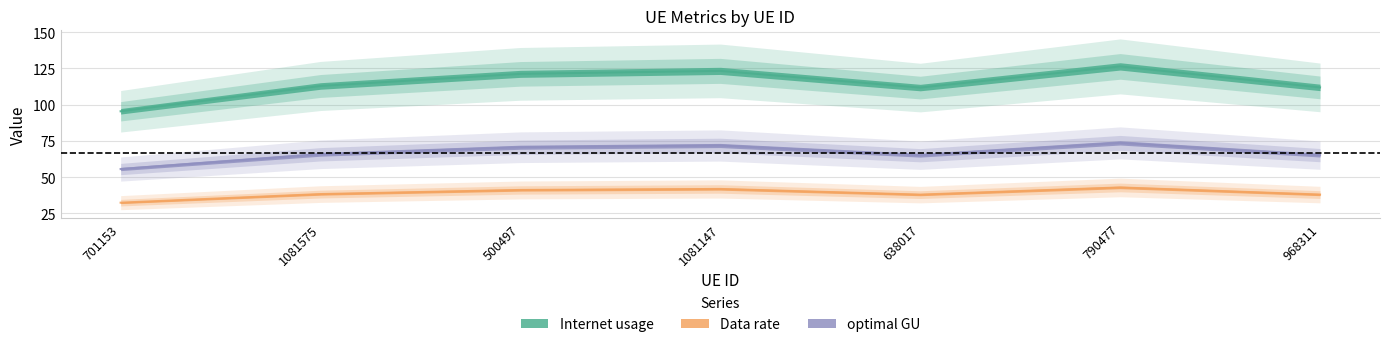

What is the total value across all series at 500497?

233.0